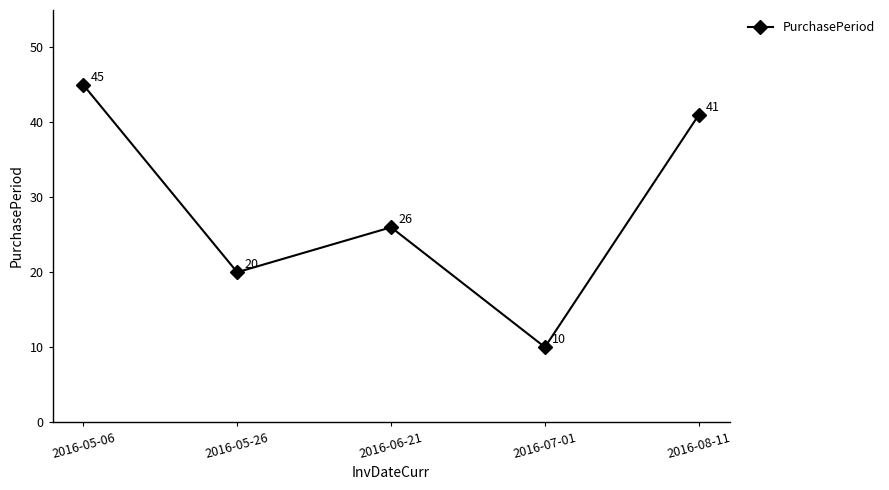

What is the difference between the maximum and minimum values?

35